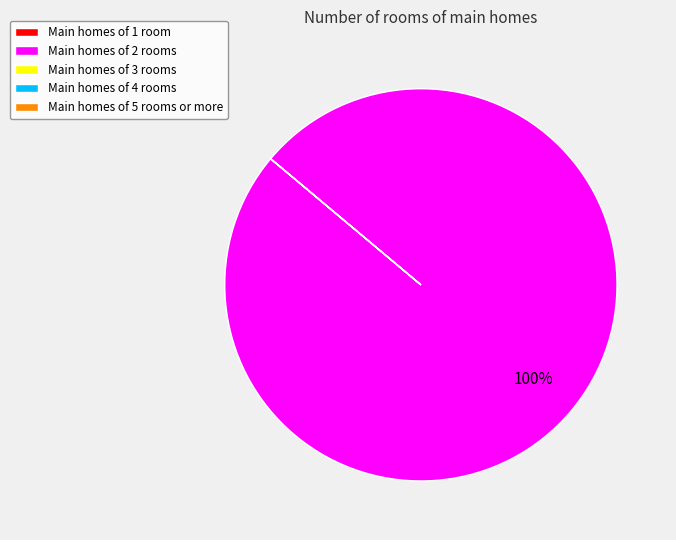

To the nearest percent, what is the difference between the largest and smallest slice percentages?

100%